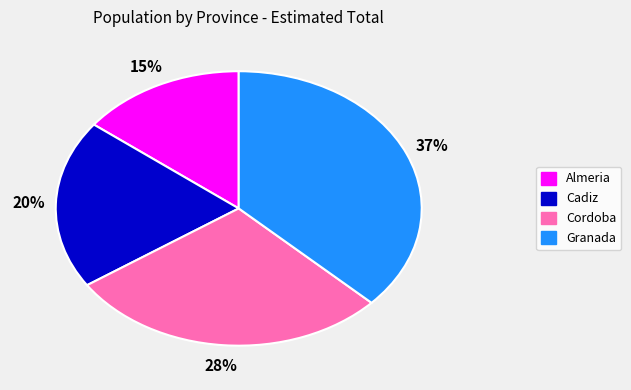

The Granada slice represents 44% of the pie. True or false?

False